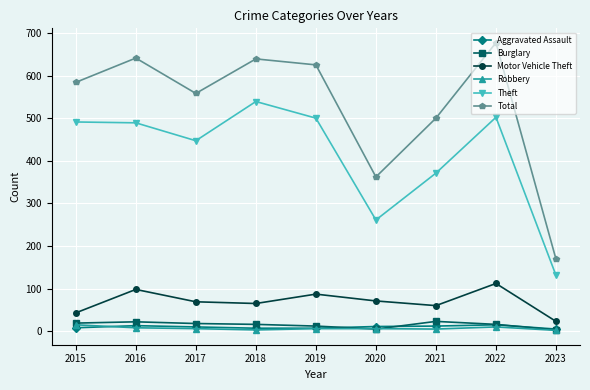

What is the greatest value displayed?

677